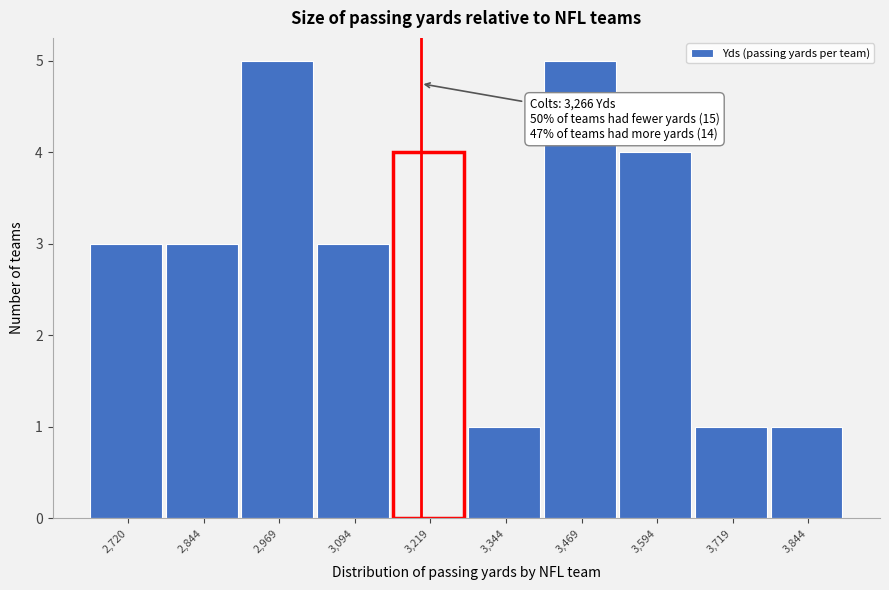

Reading right to left, what are all the values shown in this chart?

3,844=1	3,719=1	3,594=4	3,469=5	3,344=1	3,219=4	3,094=3	2,969=5	2,844=3	2,720=3